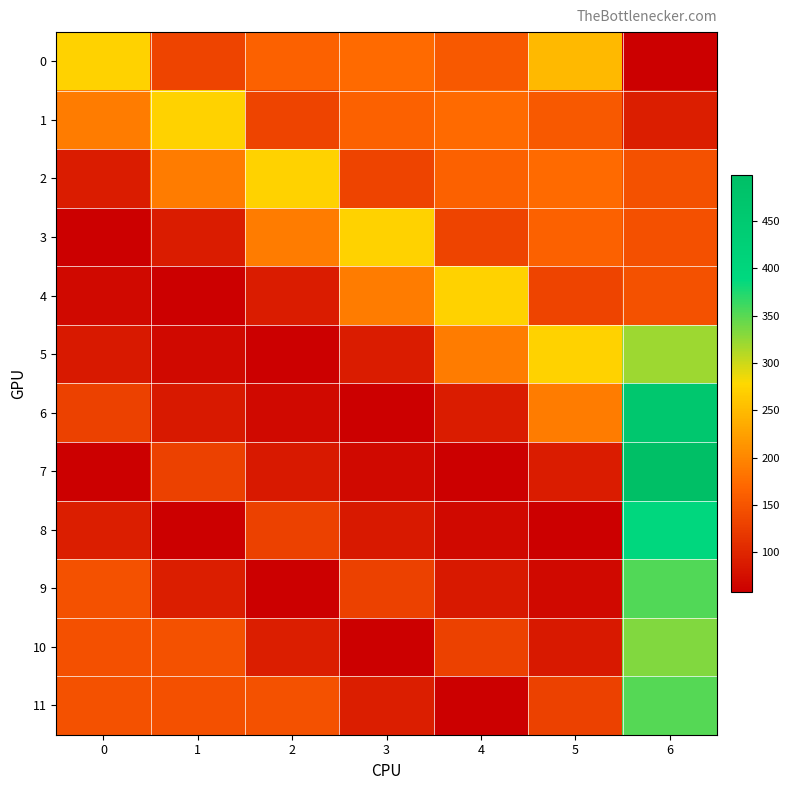

What is the smallest value displayed?

57.8